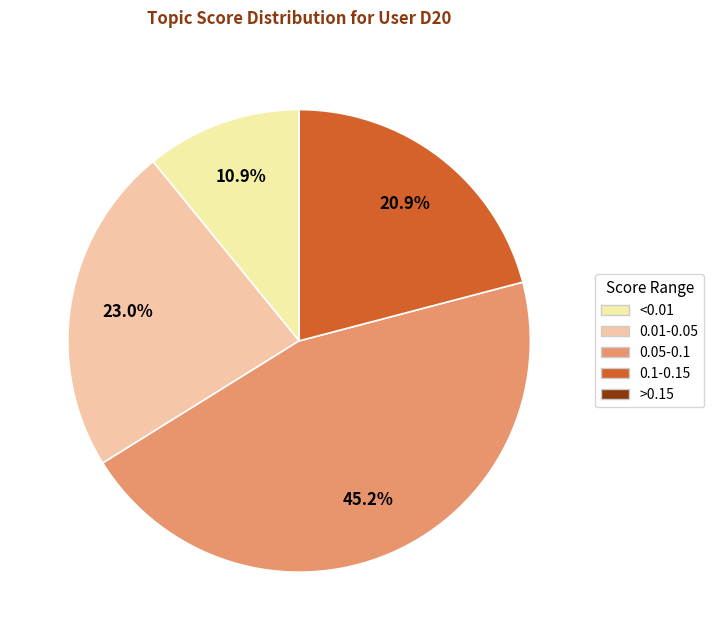

To the nearest percent, what is the difference between the largest and smallest slice percentages?

45%